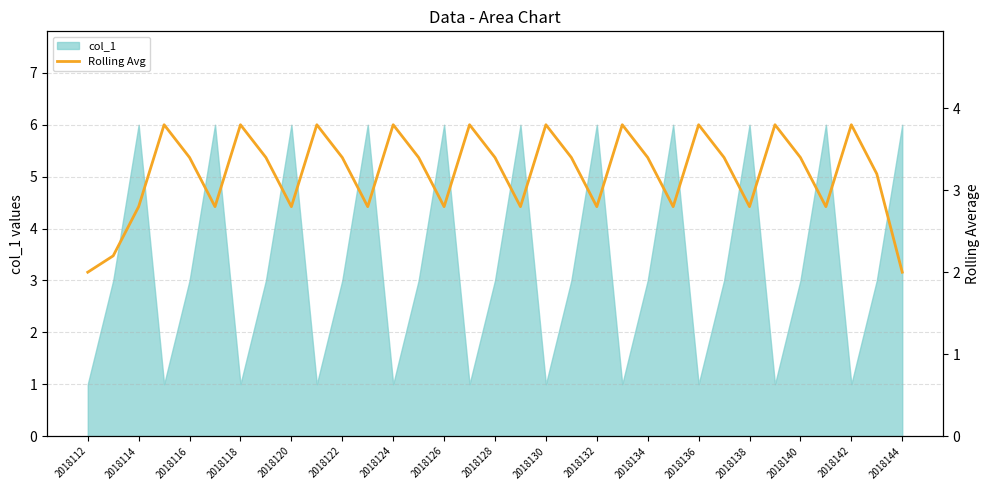

The value of col_1 at 2018138 is 9. True or false?

False